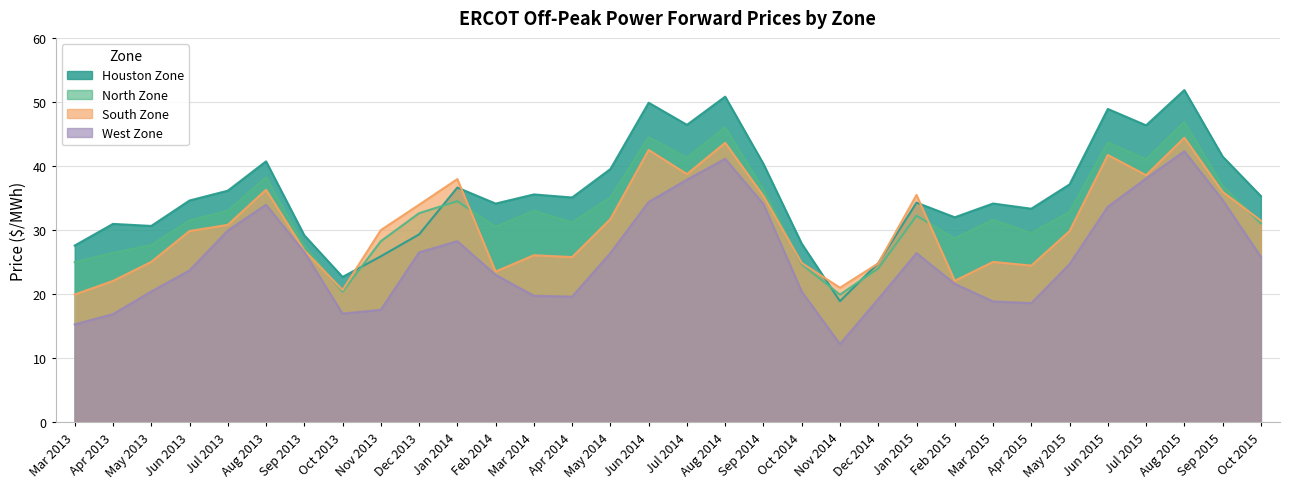

How many times do North Zone and South Zone cross each other?

5